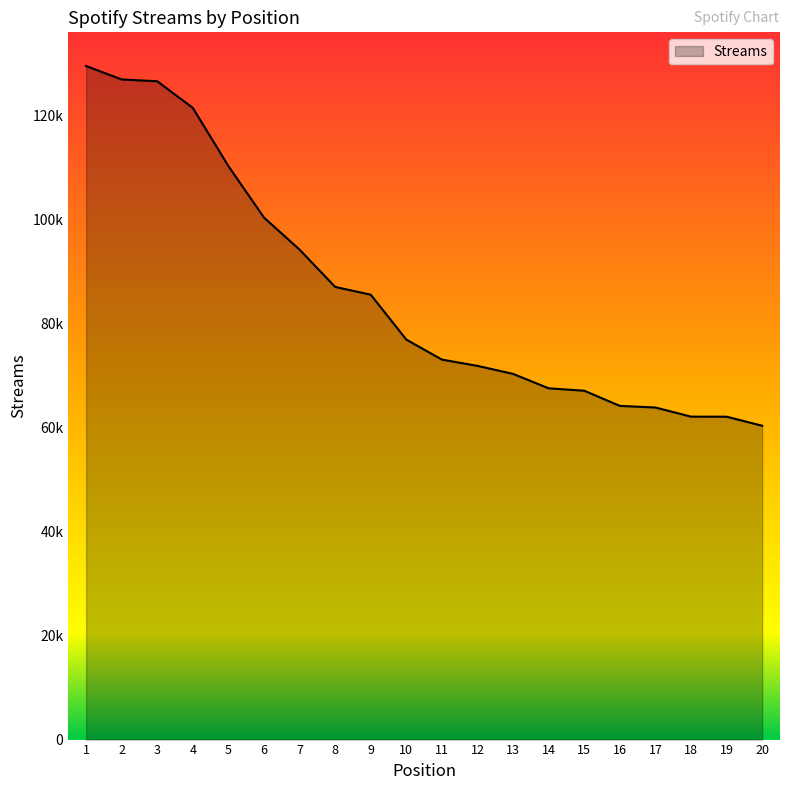

Does the chart display data point markers on the line(s)?

No